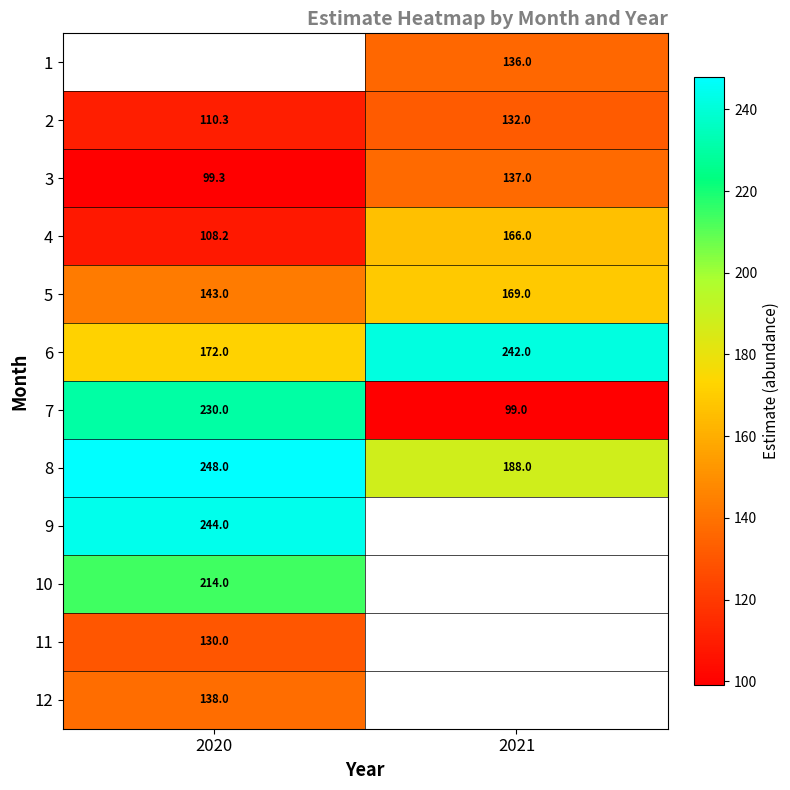

Which series has the widest spread of values?

7